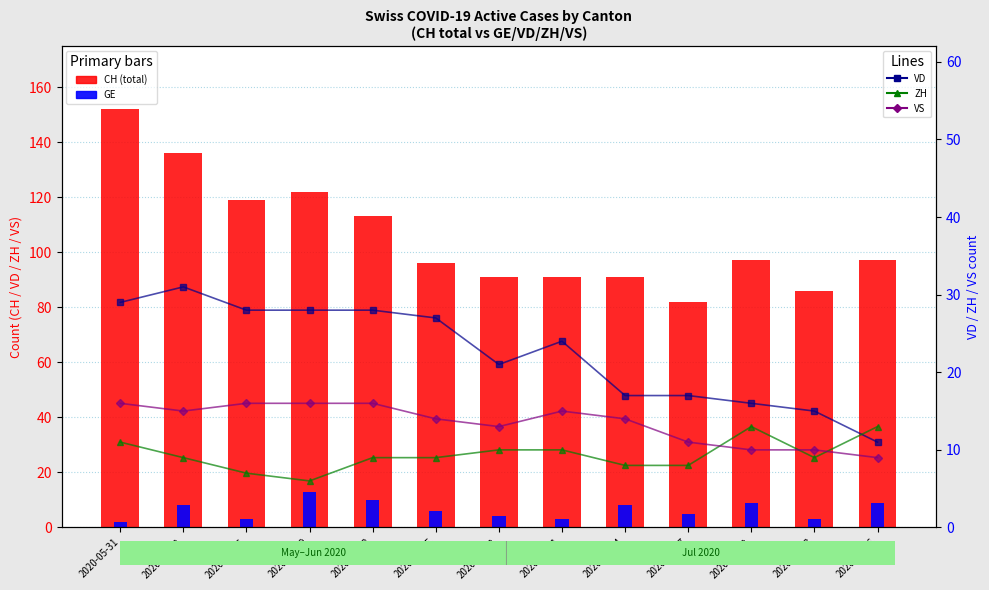

At which label does ZH first exceed 9?

2020-05-31